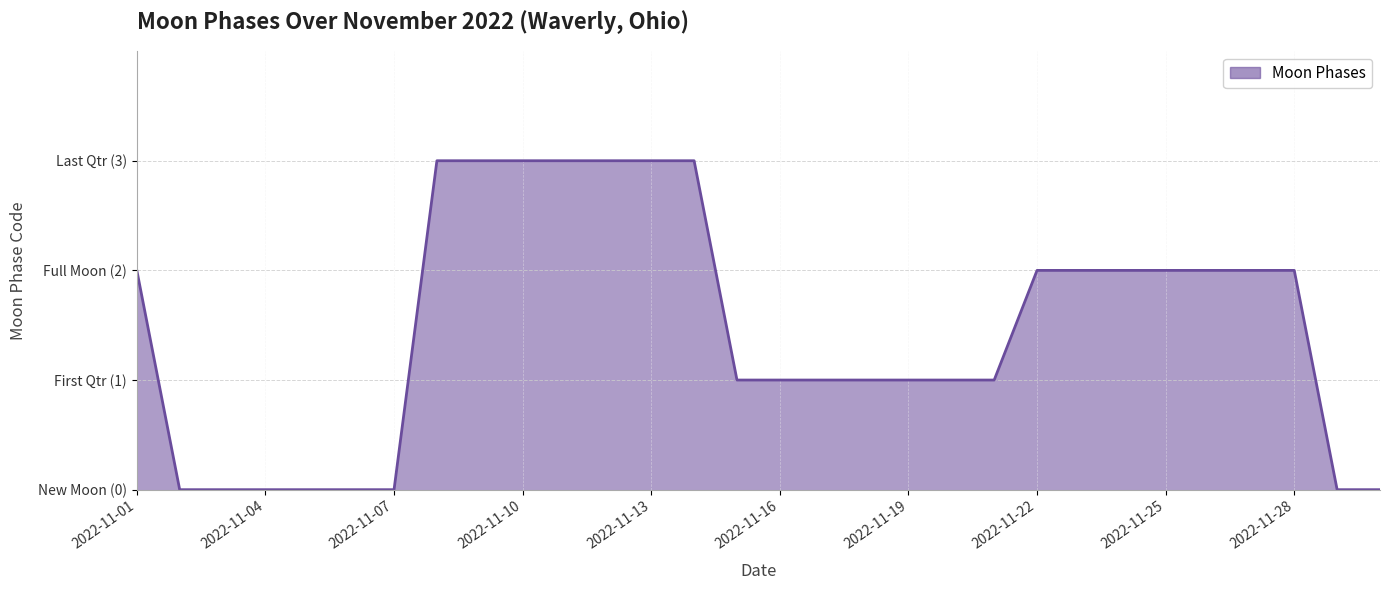

What is the difference between the maximum and minimum values?

3